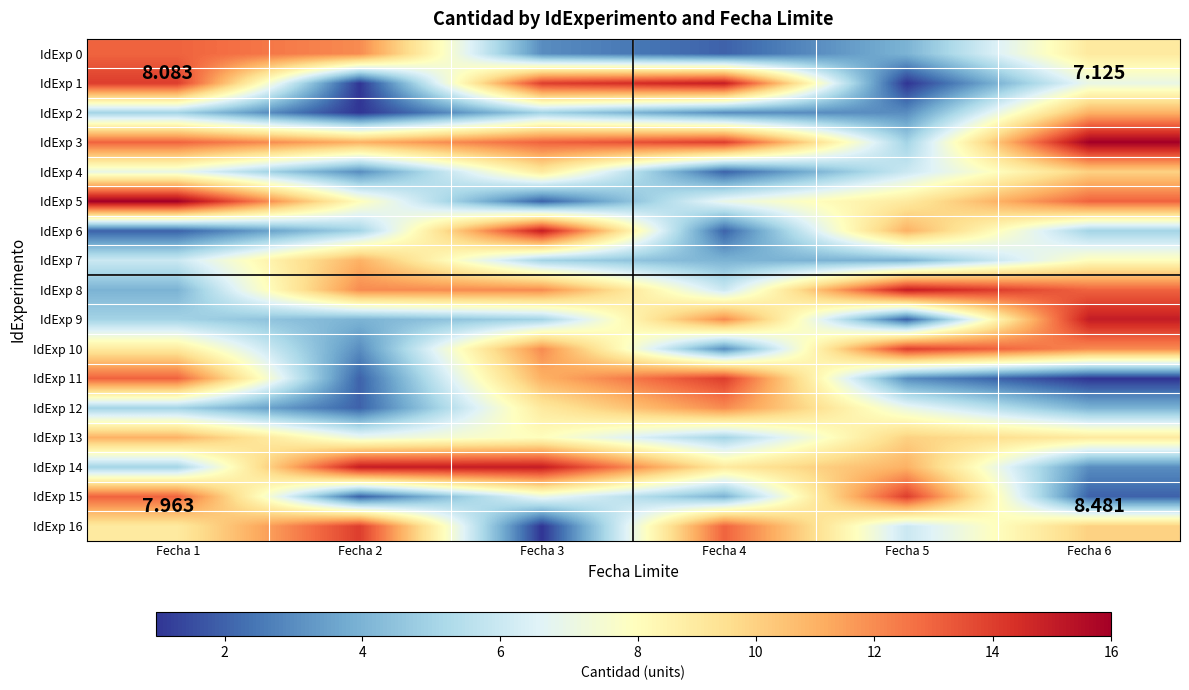

What is the minimum value shown in the chart?

1